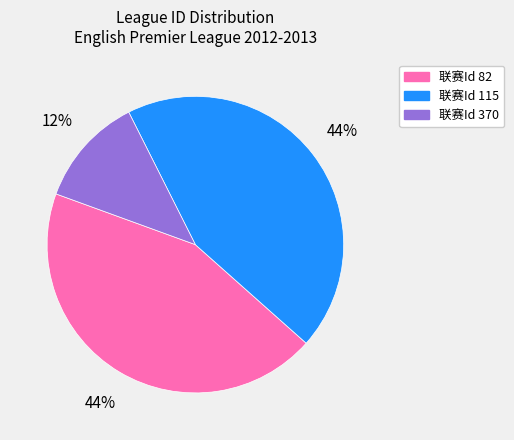

To the nearest percent, what is the average slice percentage?

33%